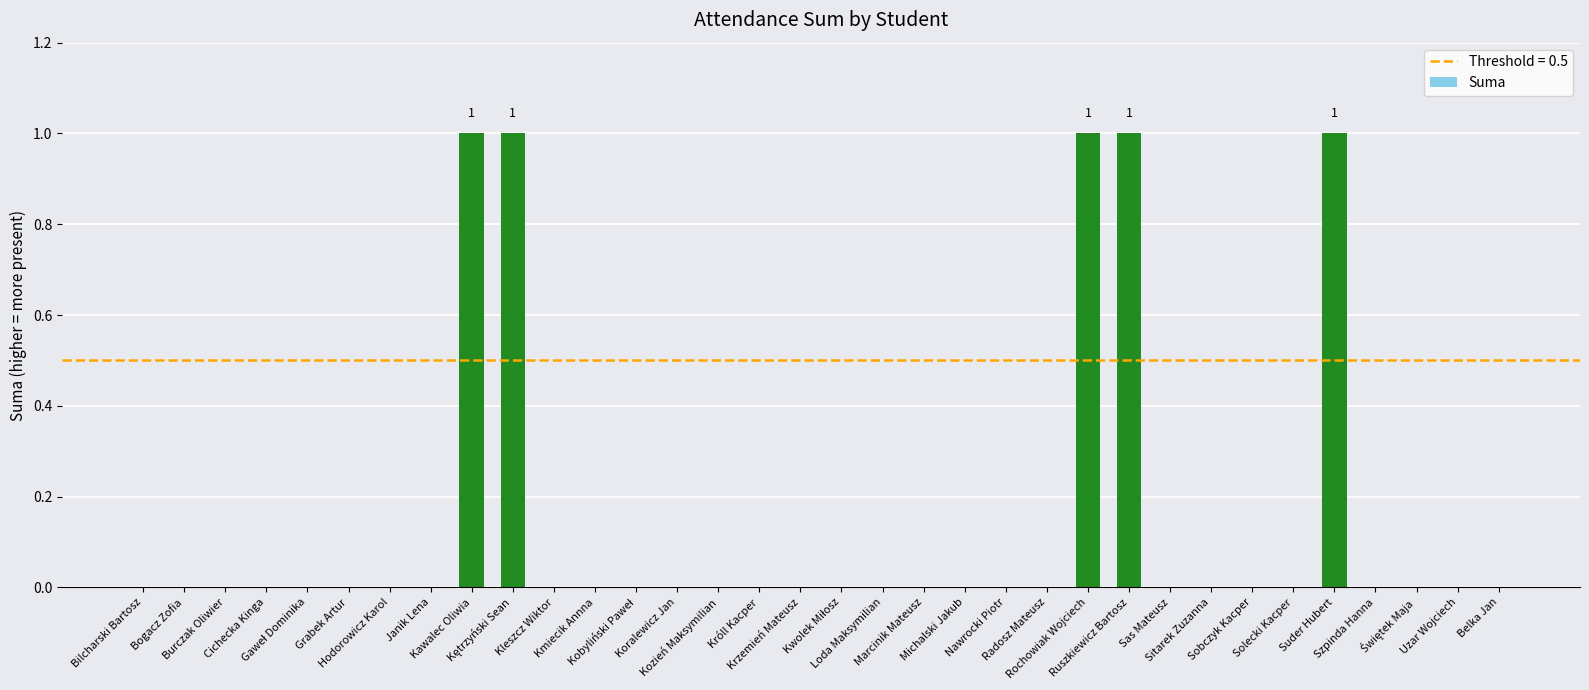

What position from the right is Kmiecik Annna?

23